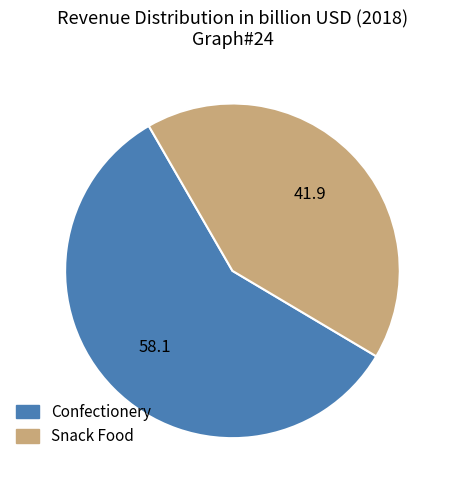

Rank the categories by value from highest to lowest.

Confectionery, Snack Food